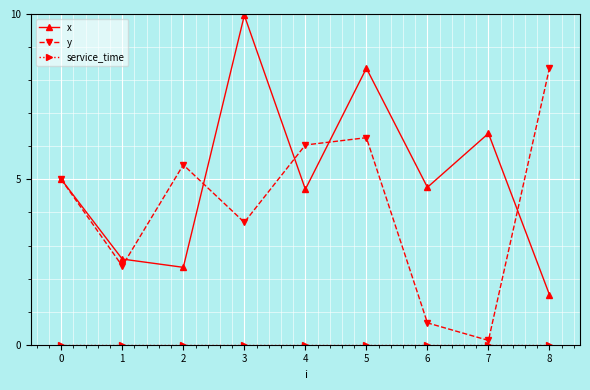

At which label does y reach its peak?

8